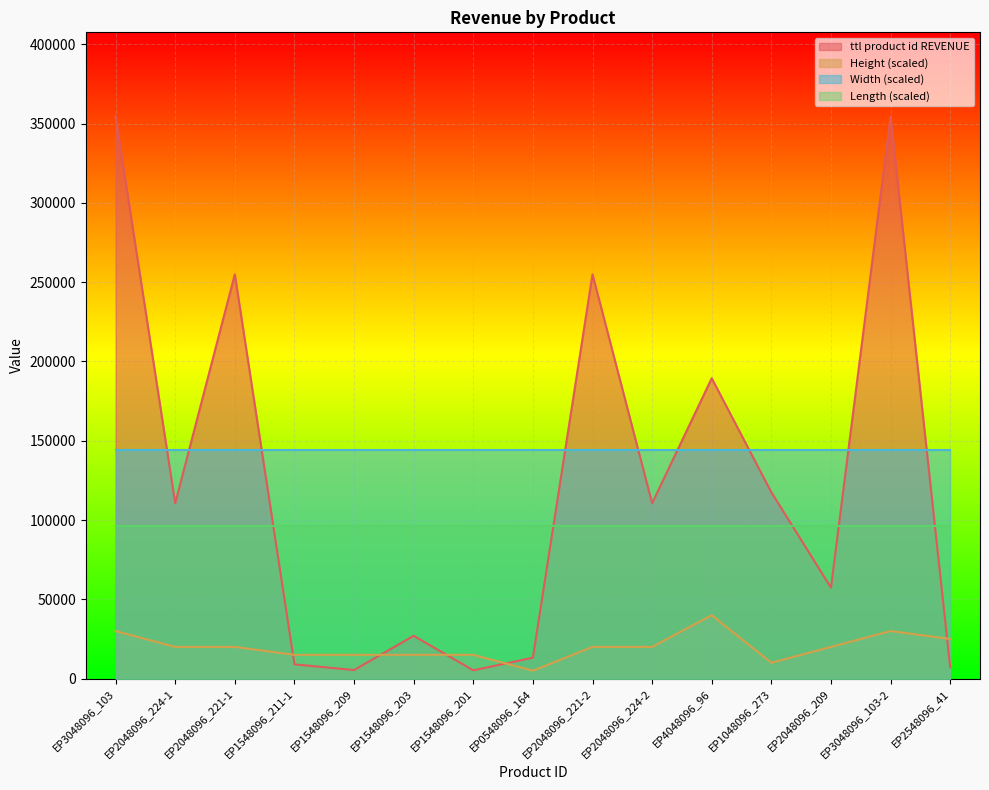

After their last crossing, which series has the higher values: Height or ttl product id REVENUE?

Height